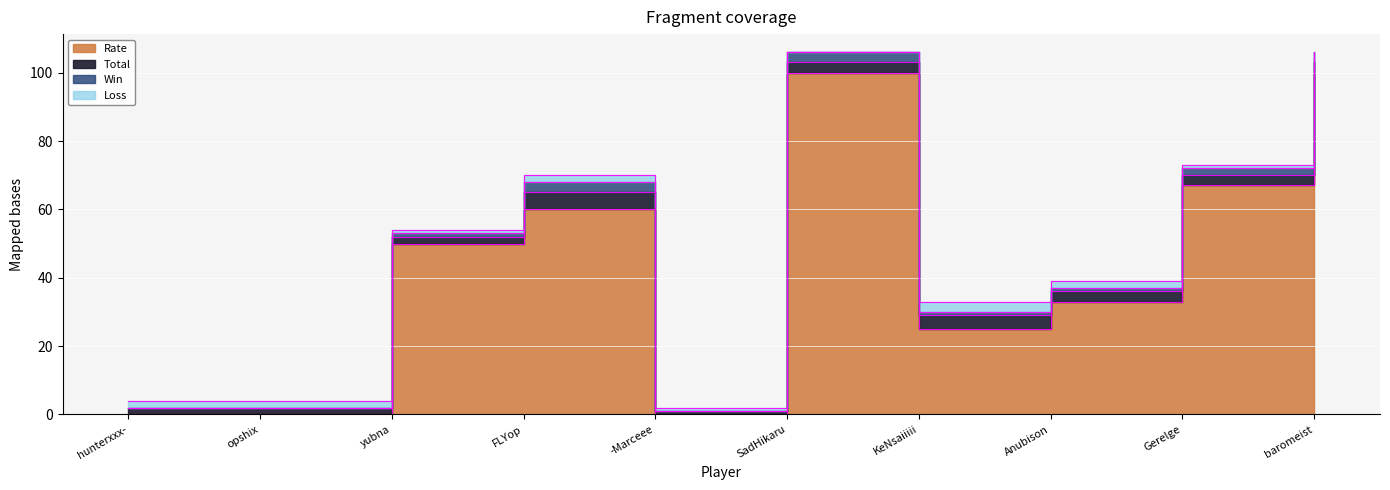

At which label does Win reach its minimum?

hunterxxx-